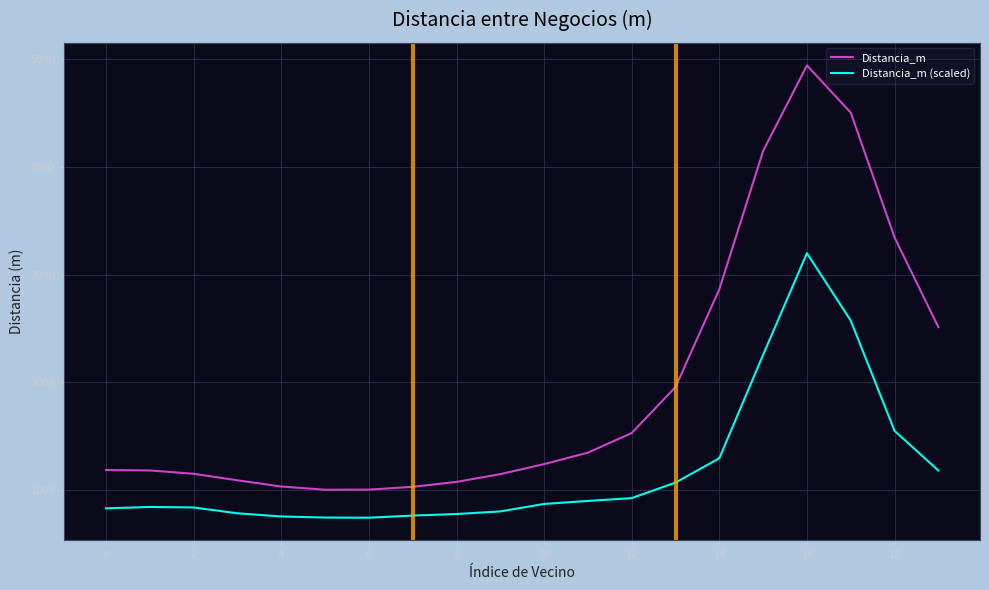

What is the highest value of the Distancia_m (scaled) series?

3199.8